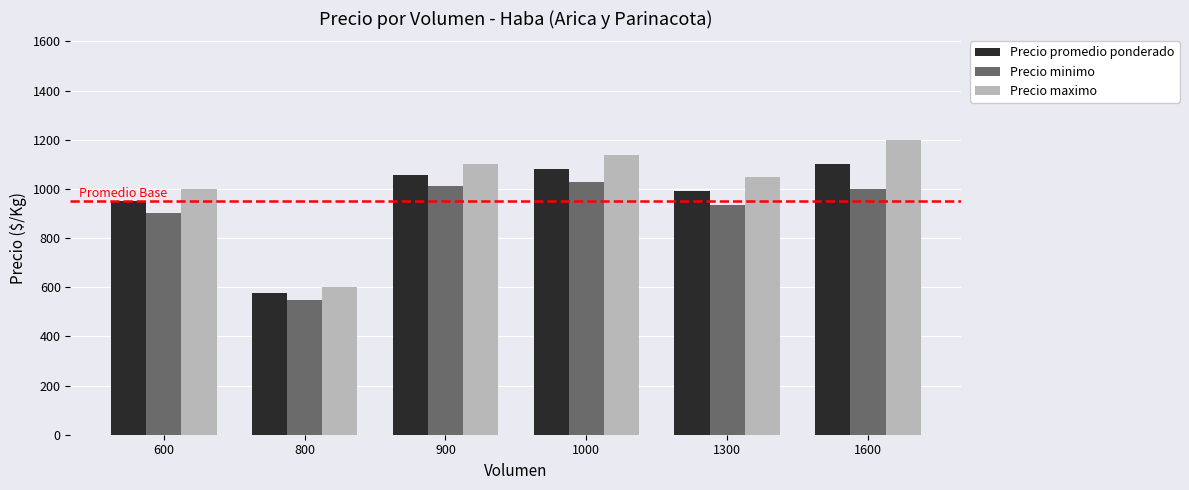

At 1000, list the series in order from largest to smallest.

Precio maximo, Precio promedio ponderado, Precio minimo